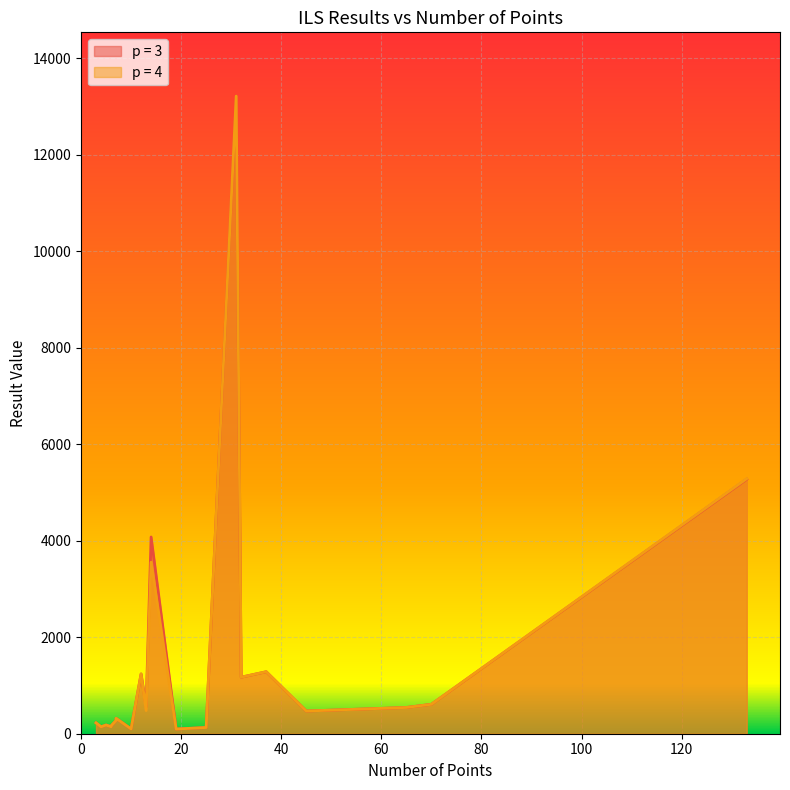

Rank the categories by p = 4 value from lowest to highest.

19, 10, 25, 4, 6, 6, 5, 3, 7, 7, 45, 13, 65, 70, 32, 12, 37, 14, 133, 31